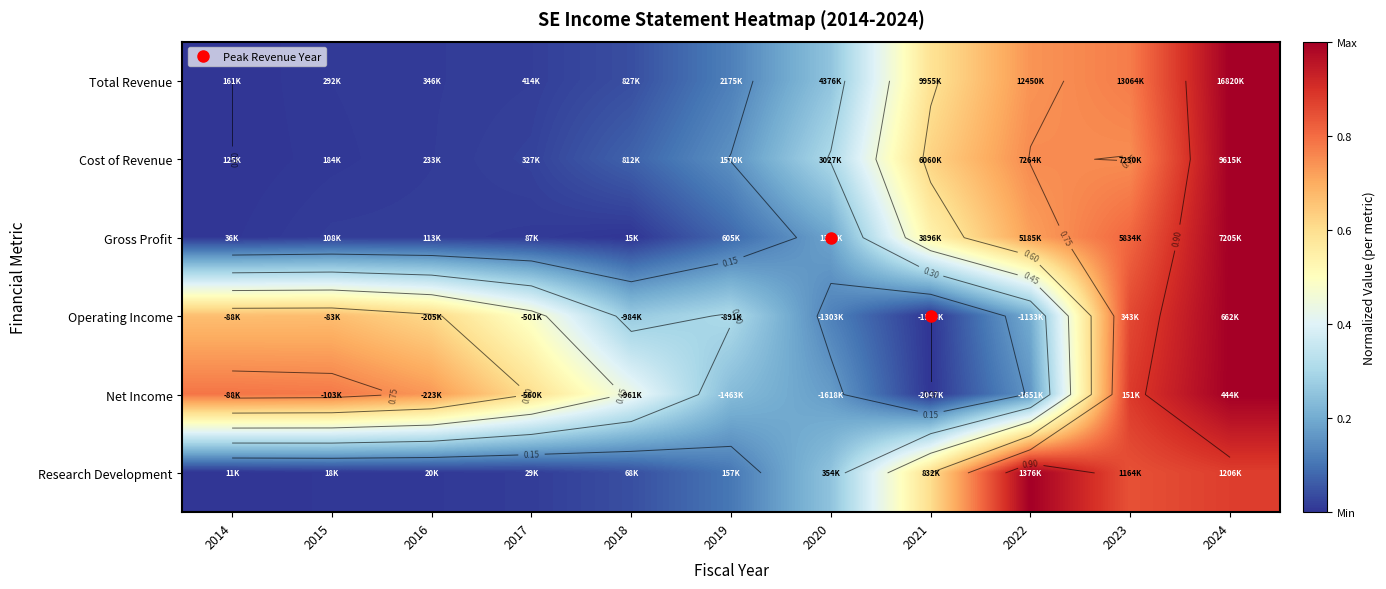

The value of Total Revenue at 2021 is 0.6. True or false?

True